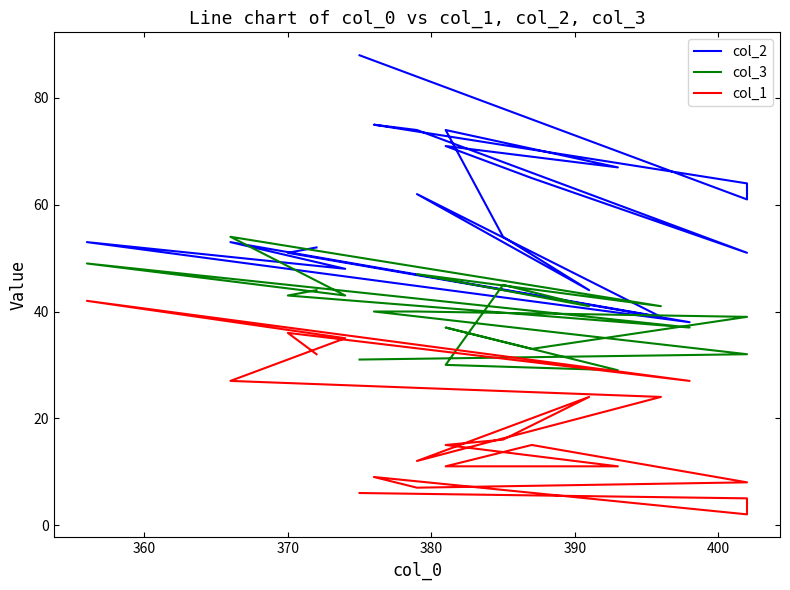

What is the sum of all col_1 values?

364